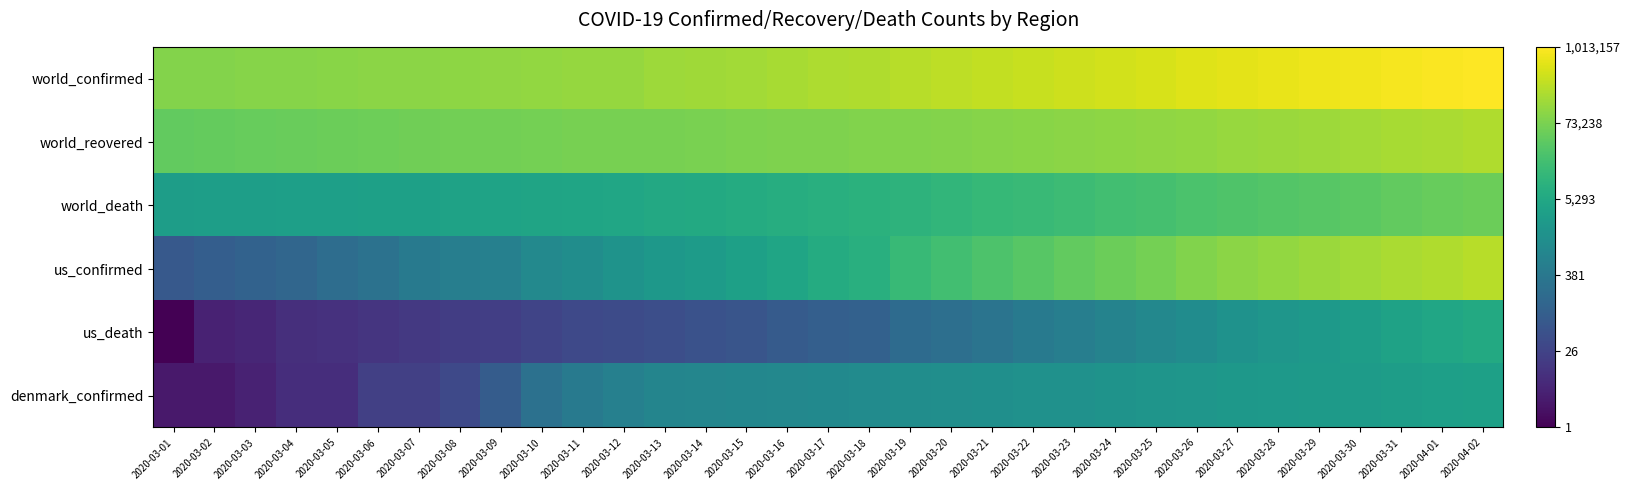

What is the spread (max minus min) of values at 2020-03-18?

7.5